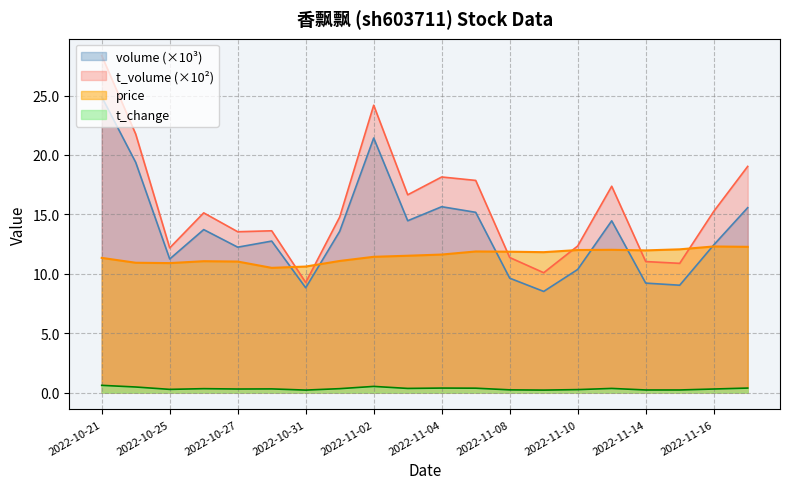

Which has a higher value, 2022-10-31 or 2022-11-11?

2022-11-11